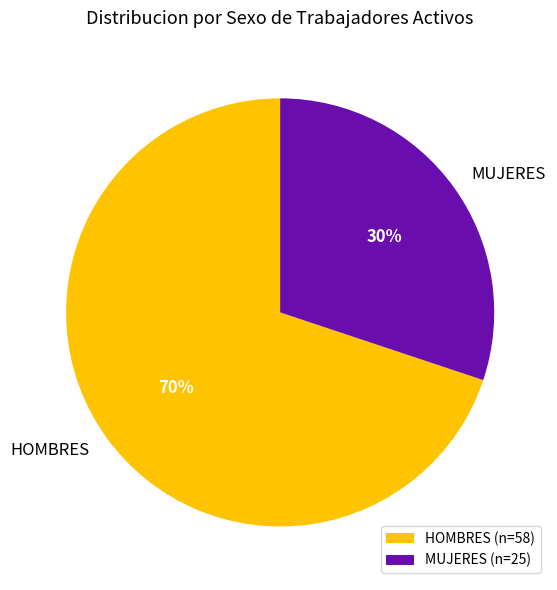

To the nearest percent, what portion does MUJERES represent?

30%